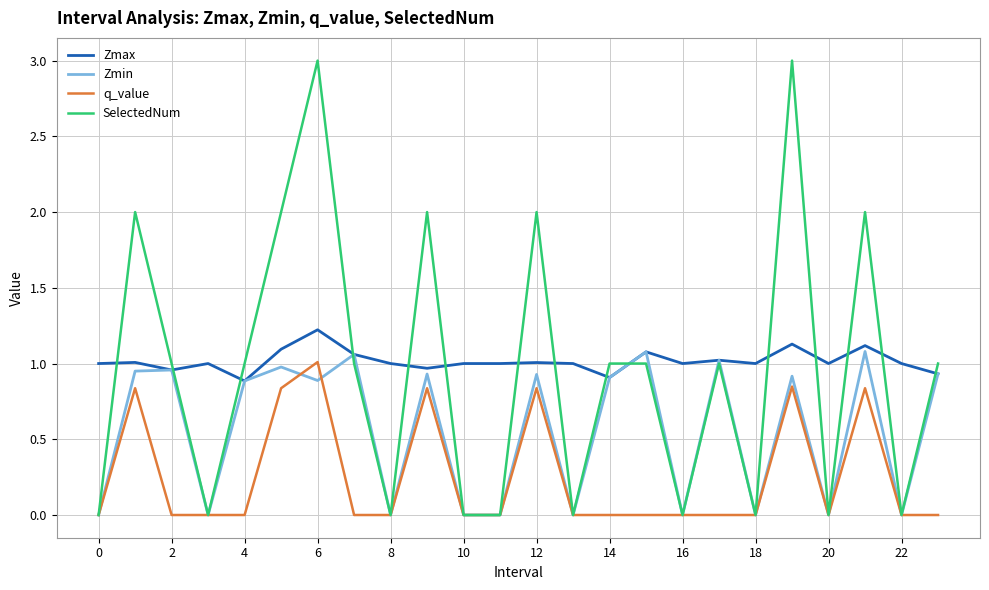

List the series in order of their peak value, lowest first.

q_value, Zmin, Zmax, SelectedNum